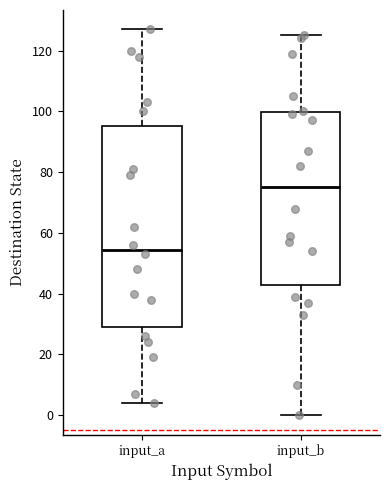

Reading left to right, transcribe this box plot: for each box, give where its median line is, the range the box spans, and where its two whiskers end, as read against the y-axis. The values are not printed on the chart, so give them approximately, as read against the axis.

input_a: median 54, box 30 to 96, whiskers 4 to 128
input_b: median 76, box 42 to 100, whiskers 0 to 126